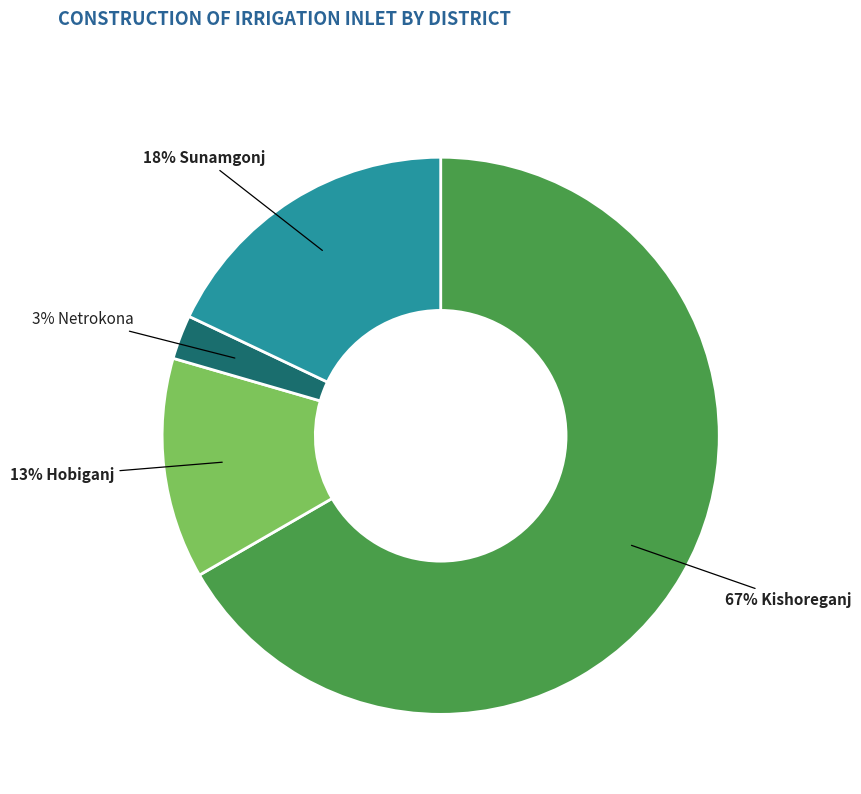

To the nearest percent, what is the average slice percentage?

25%